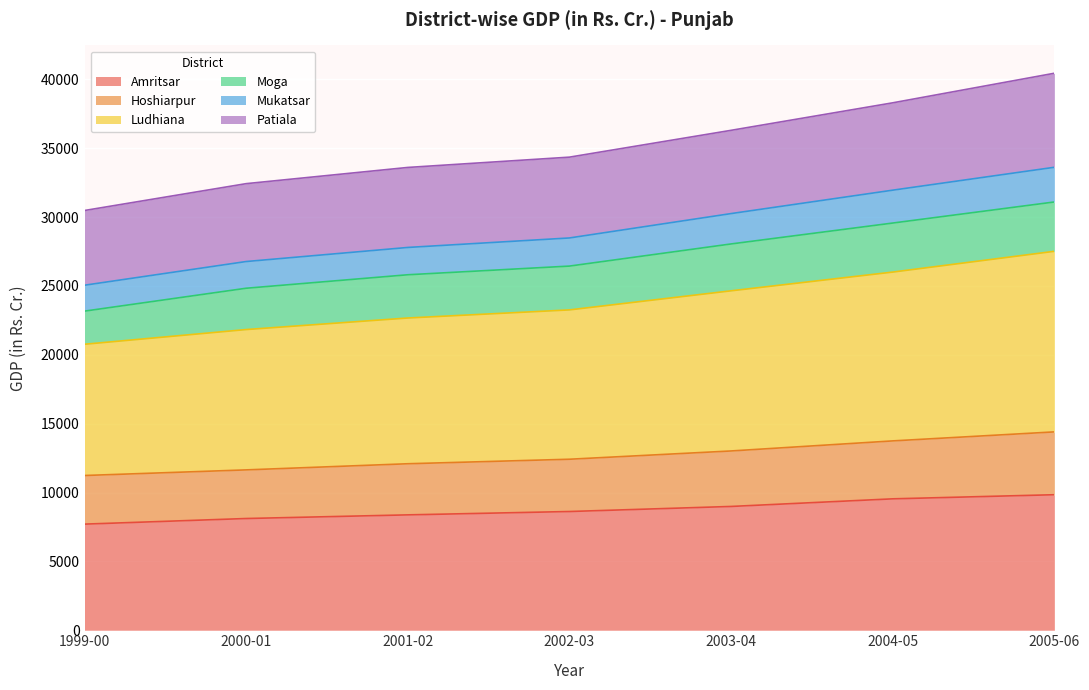

What are all the series names shown in the legend?

Amritsar, Hoshiarpur, Ludhiana, Moga, Mukatsar, Patiala